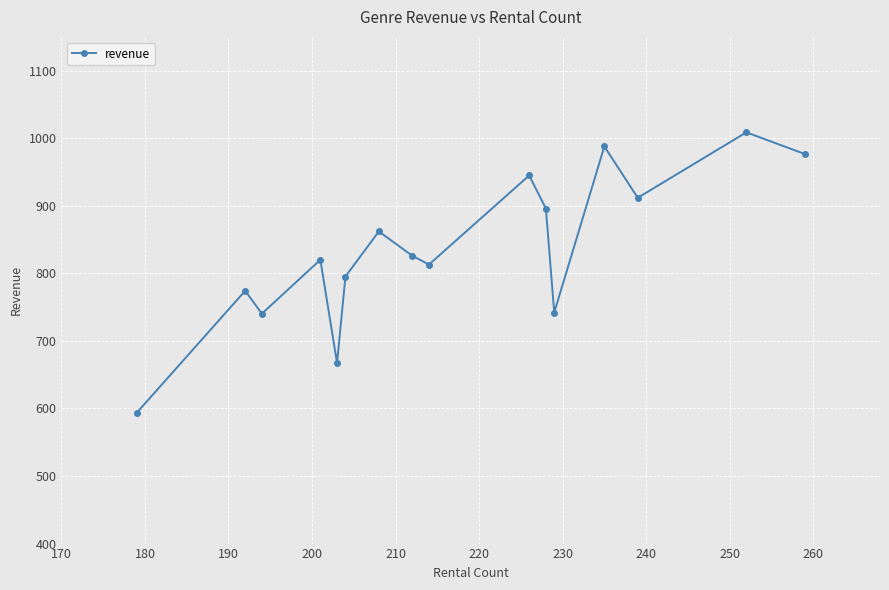

What is the value of the 7th point from the left?

862.0